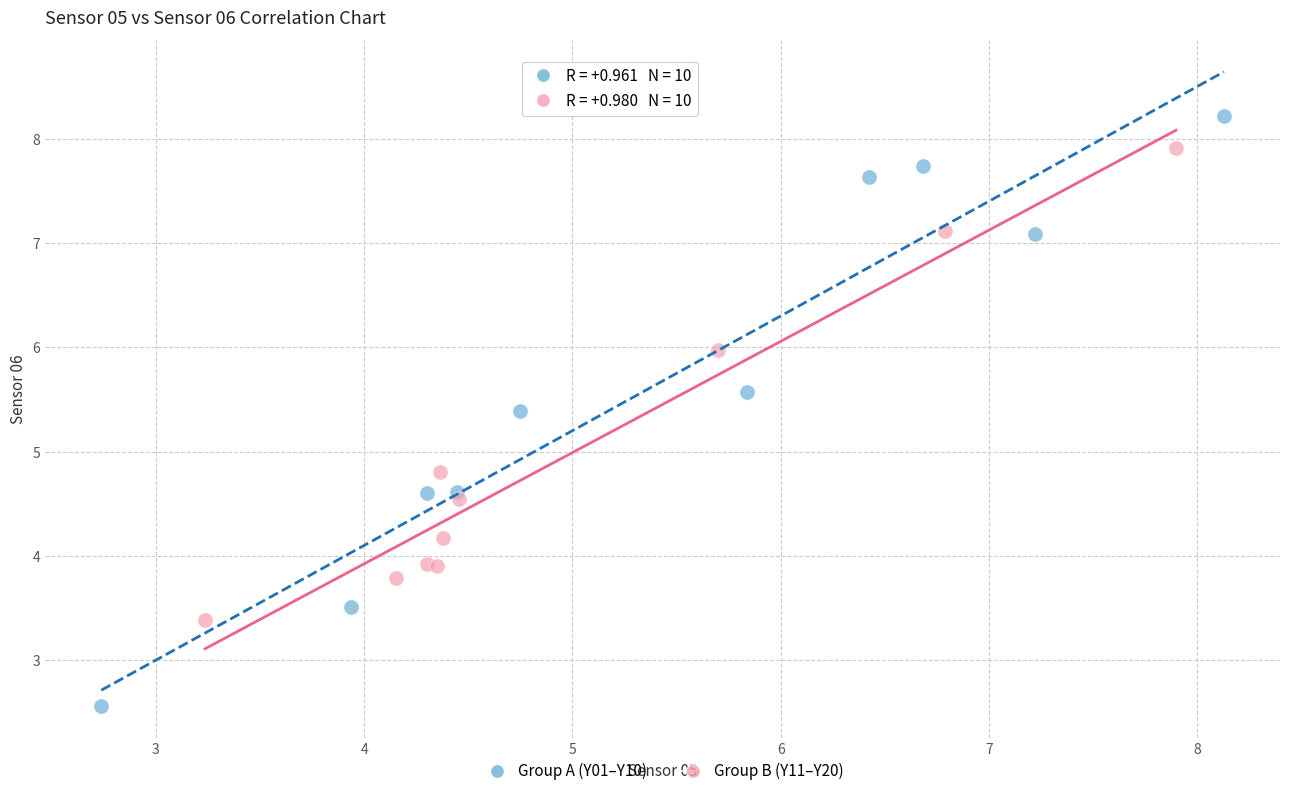

Which series contains the highest Y value?

Group A (Y01–Y10)